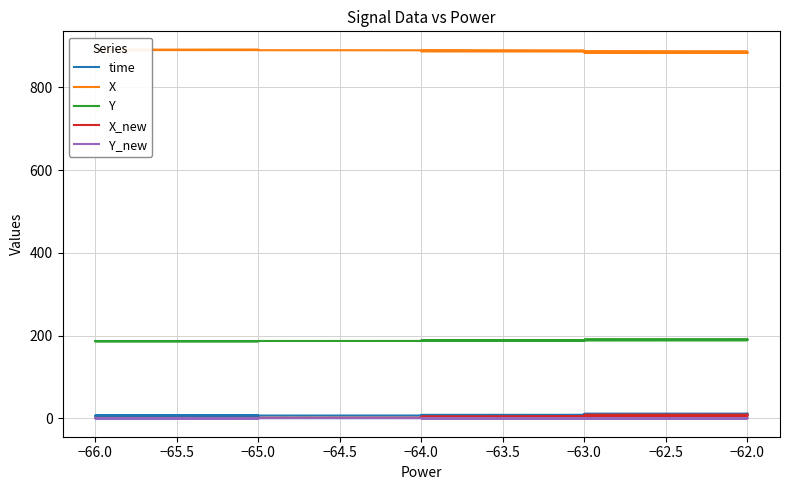

How many lines are shown in the chart?

5